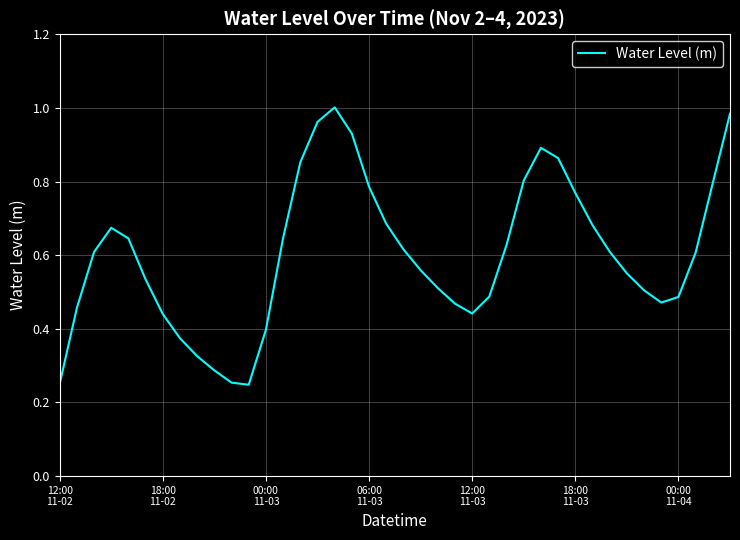

Reading left to right, what are all the values shown in this chart?

0.3	0.5	0.6	0.7	0.6	0.5	0.4	0.4	0.3	0.3	0.3	0.2	0.4	0.6	0.9	1.0	1.0	0.9	0.8	0.7	0.6	0.6	0.5	0.5	0.4	0.5	0.6	0.8	0.9	0.9	0.8	0.7	0.6	0.6	0.5	0.5	0.5	0.6	0.8	1.0